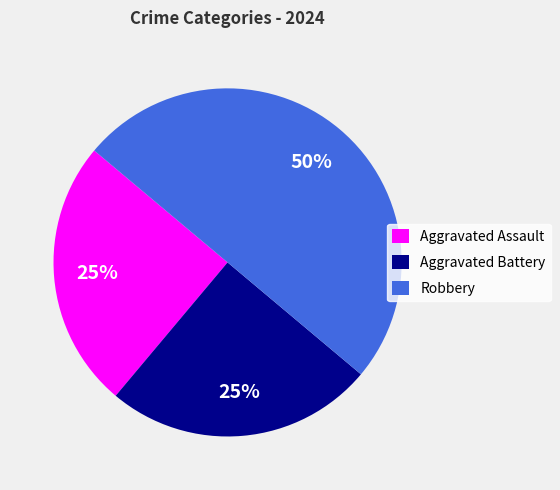

Which slice is the largest?

Robbery